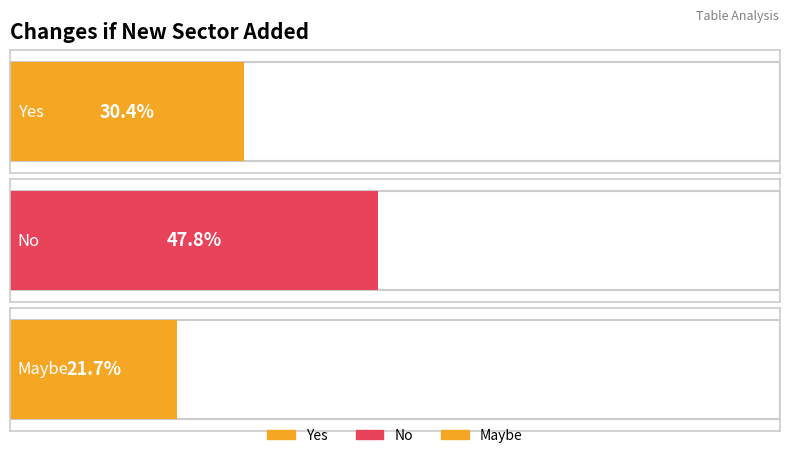

List the series in order of their peak value, lowest first.

Maybe, Yes, No